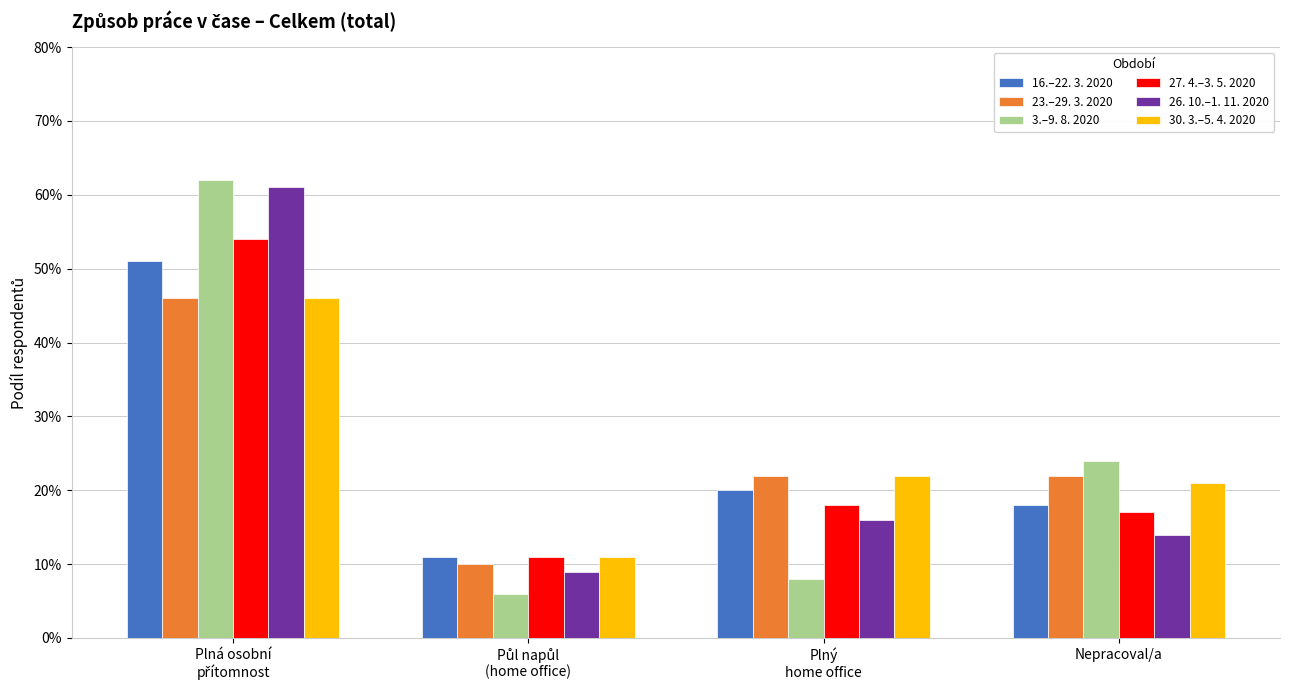

What are all the series names shown in the legend?

16.–22. 3. 2020, 23.–29. 3. 2020, 3.–9. 8. 2020, 27. 4.–3. 5. 2020, 26. 10.–1. 11. 2020, 30. 3.–5. 4. 2020